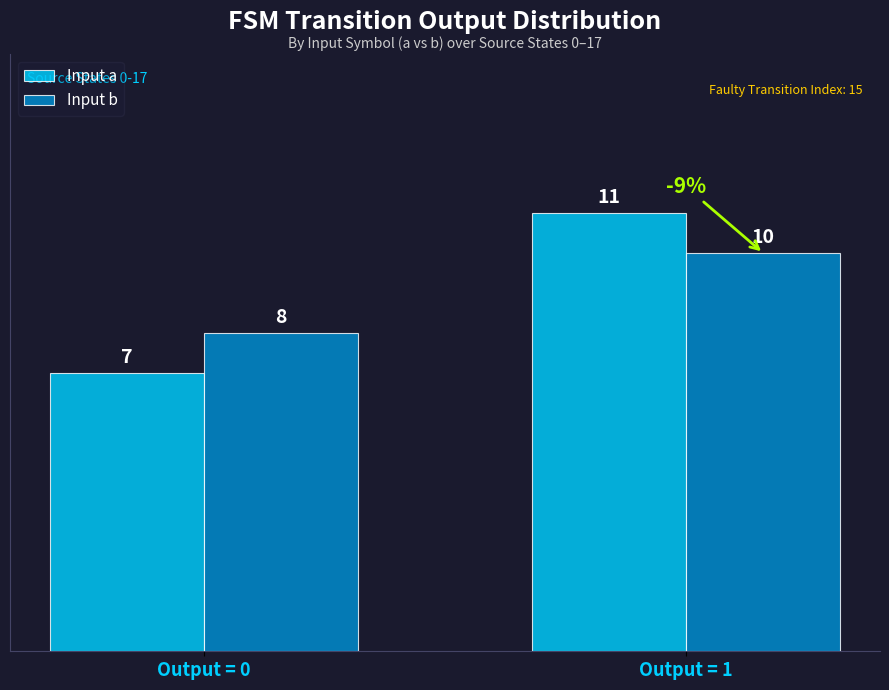

How many data points in Input a are less than 11?

1